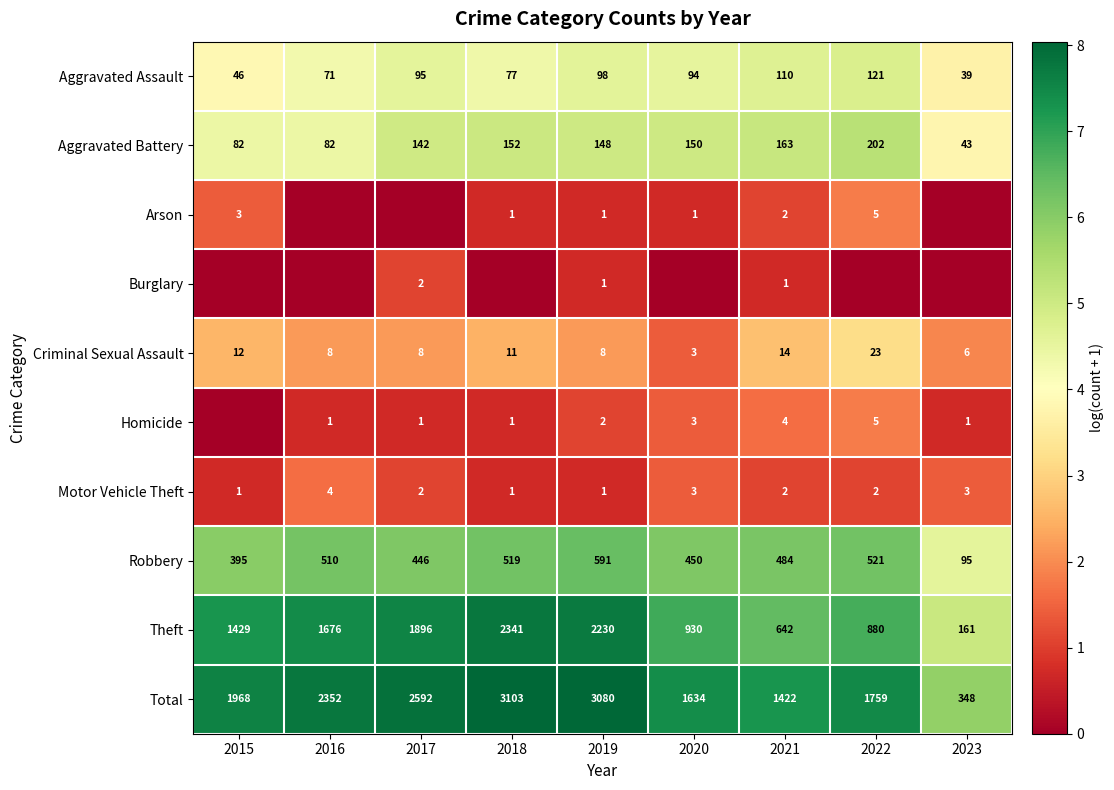

Is it true that Theft equals 10.6 at 2016?

False